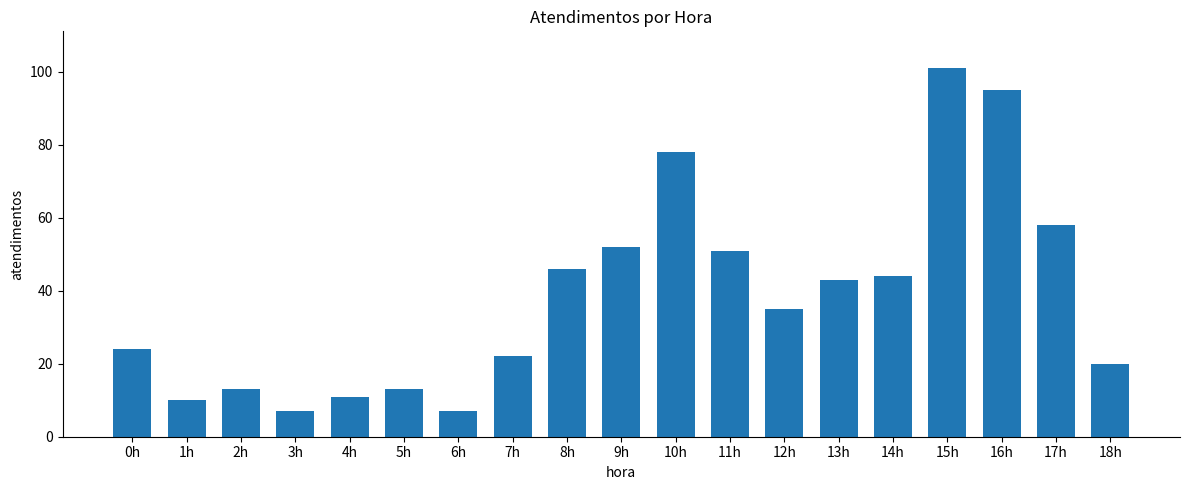

Between 6h and 5h, which is larger?

5h